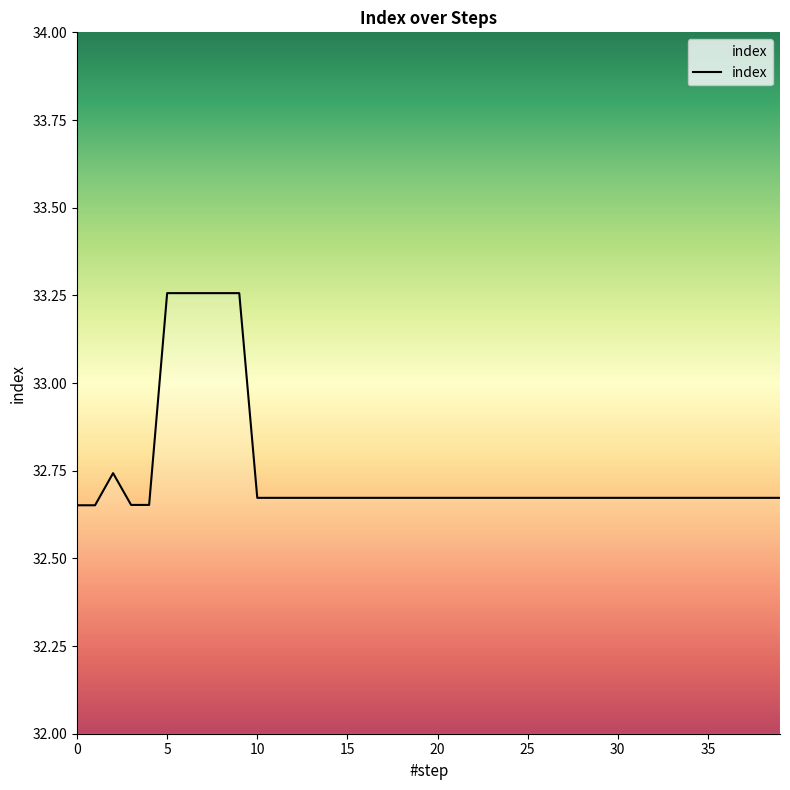

Where is the first local maximum?

2